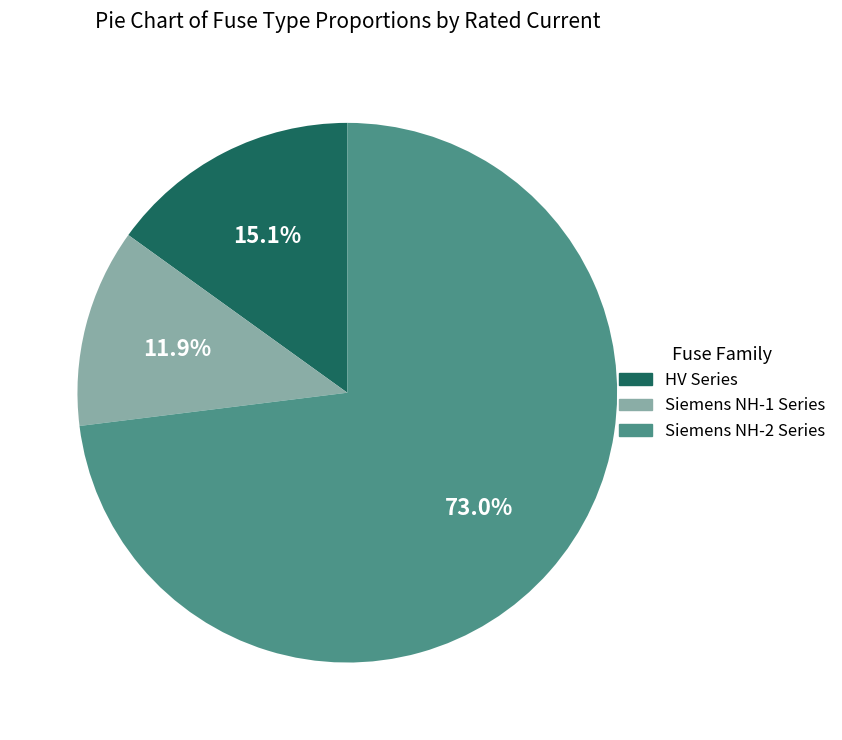

Approximately how many times larger is the value at Siemens NH-2 Series compared to Siemens NH-1 Series?

6.1